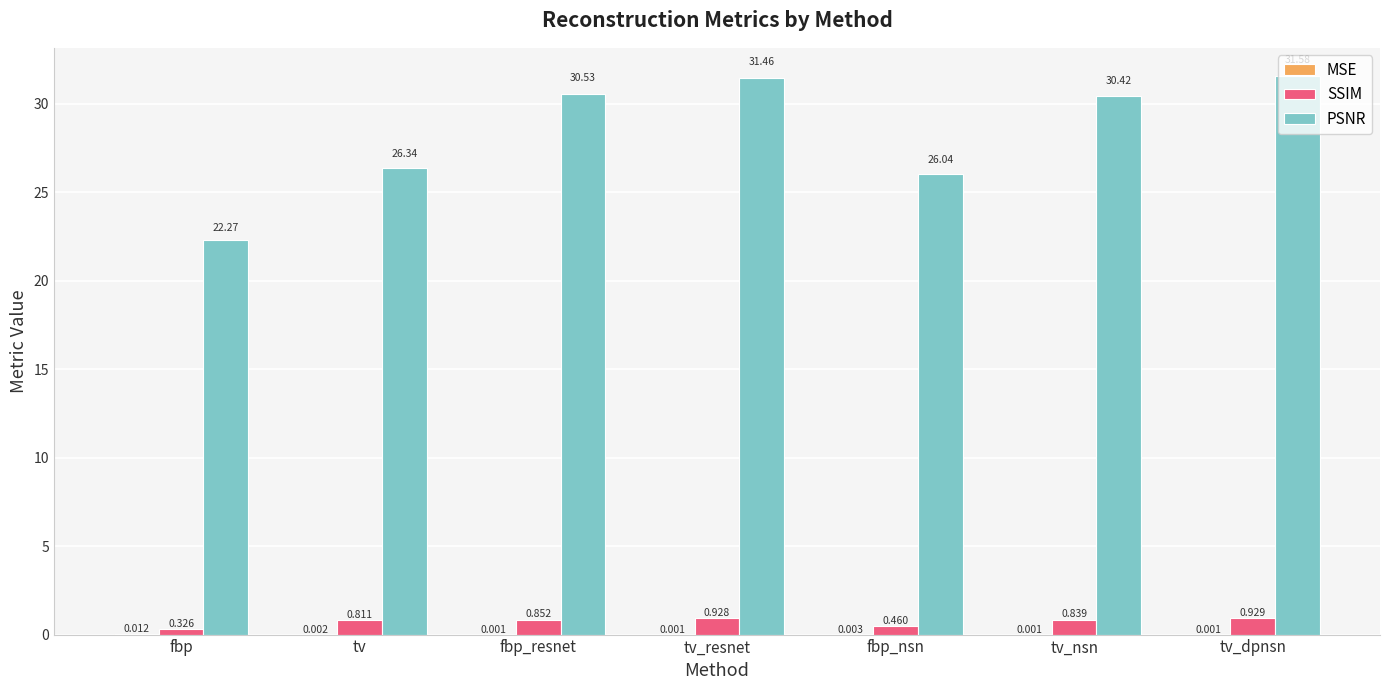

Which series has the largest total across all categories?

PSNR